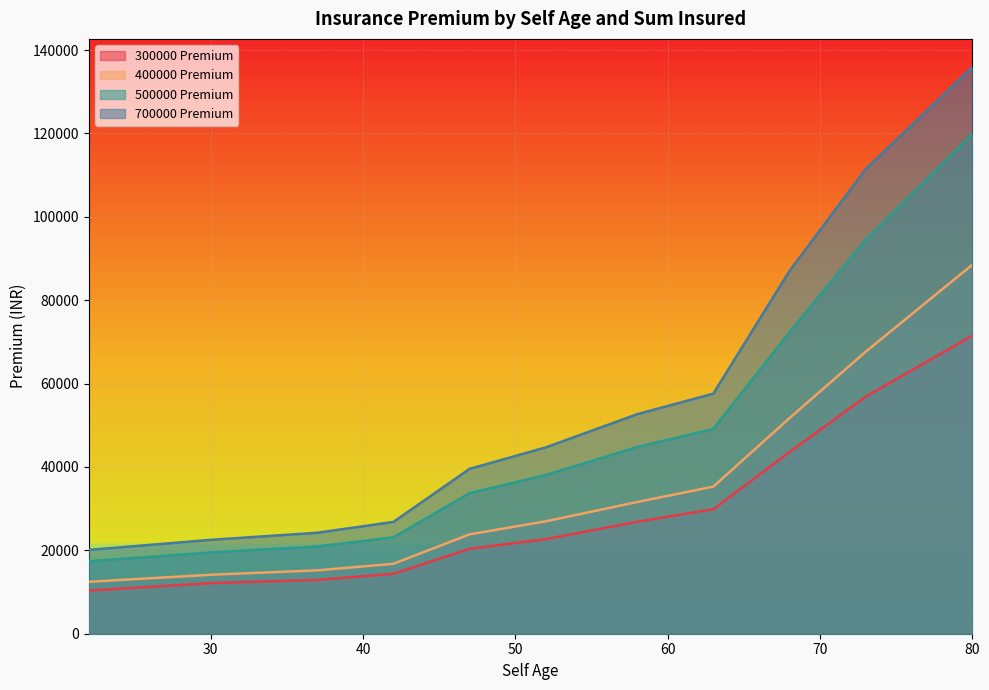

Is the value of 700000 Premium at 73 greater than the value of 500000 Premium at 58?

Yes